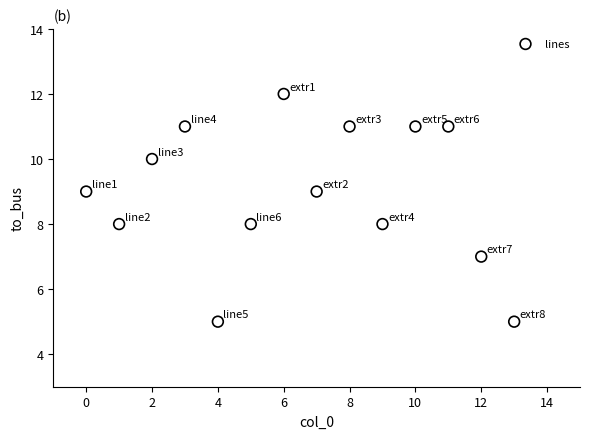

Count the number of points in this scatter plot.

14